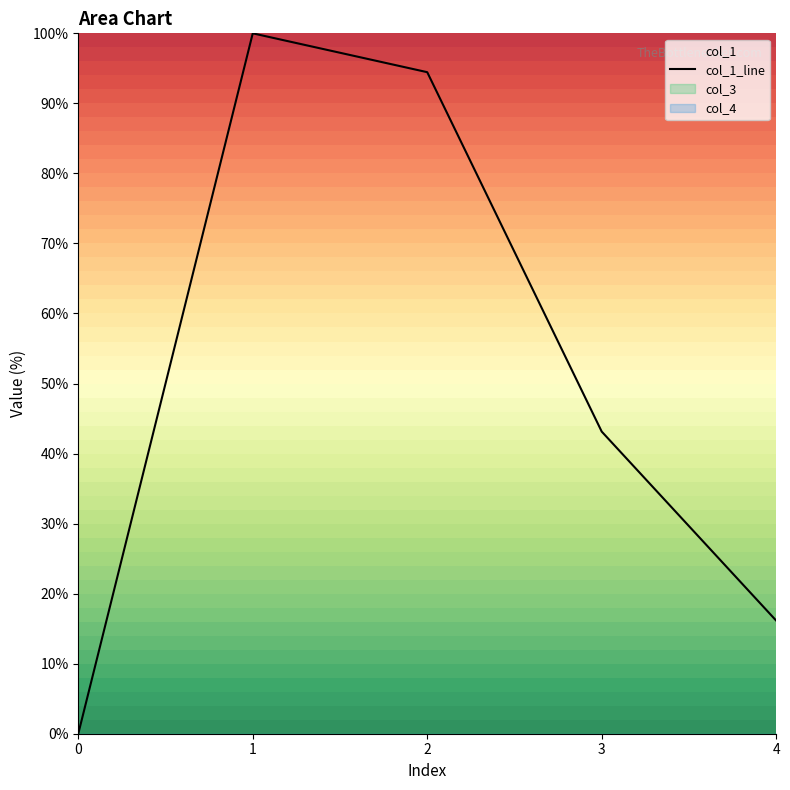

Is it true that the value at 2 is 54.4?

False